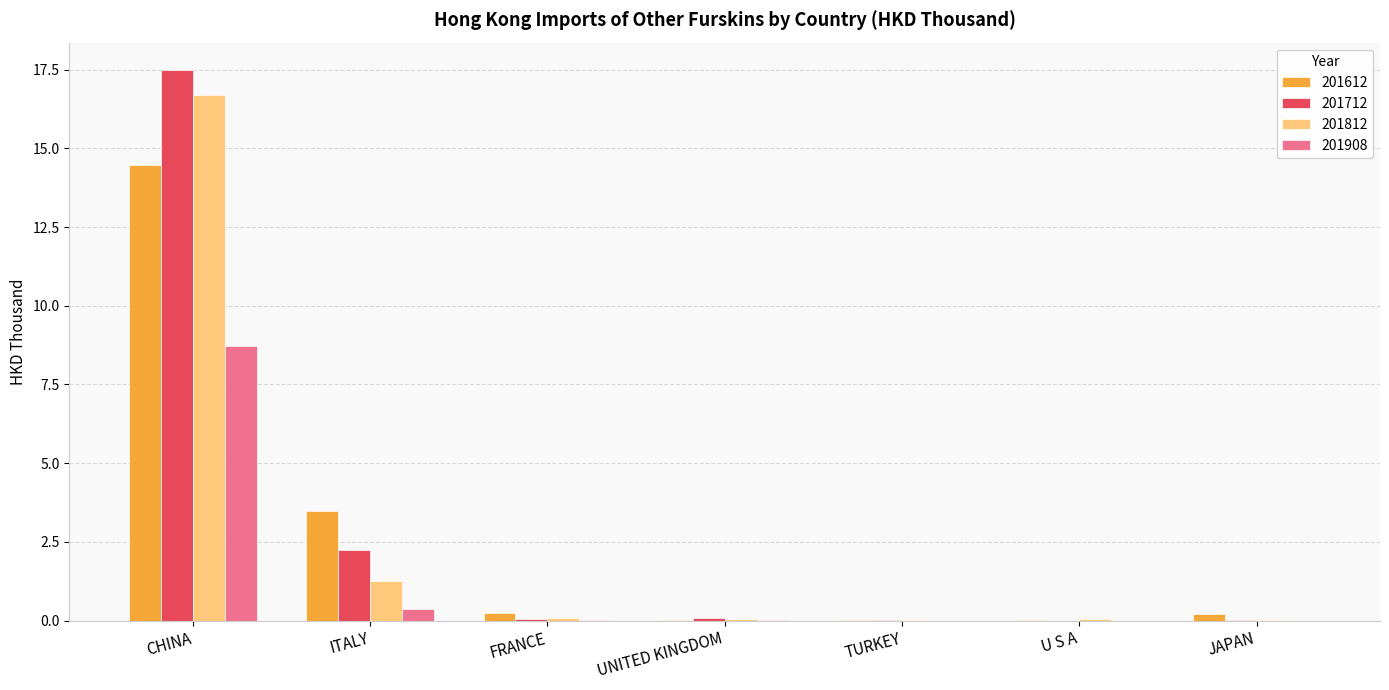

Are the bars grouped side by side (vs. stacked)?

Yes